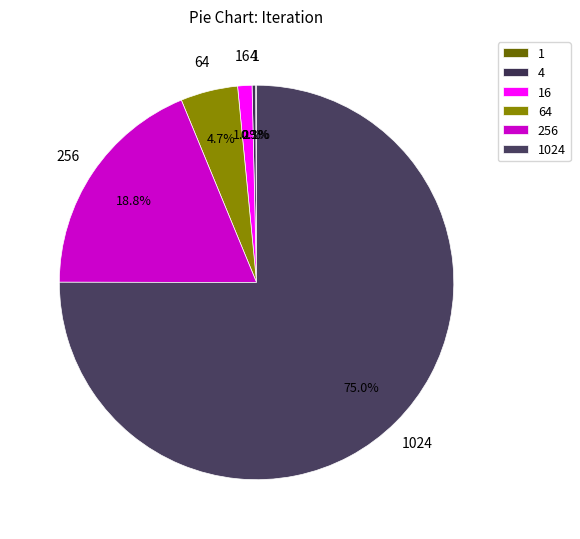

How much of the chart is everything except 64?

95.3%